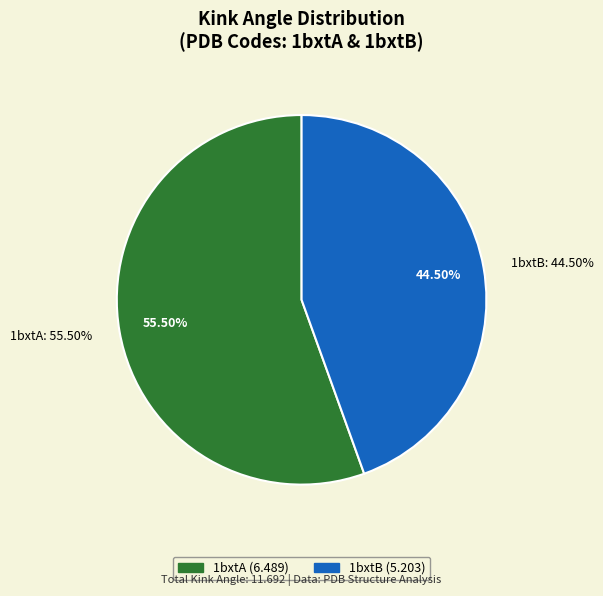

Count the number of slices in the pie.

2